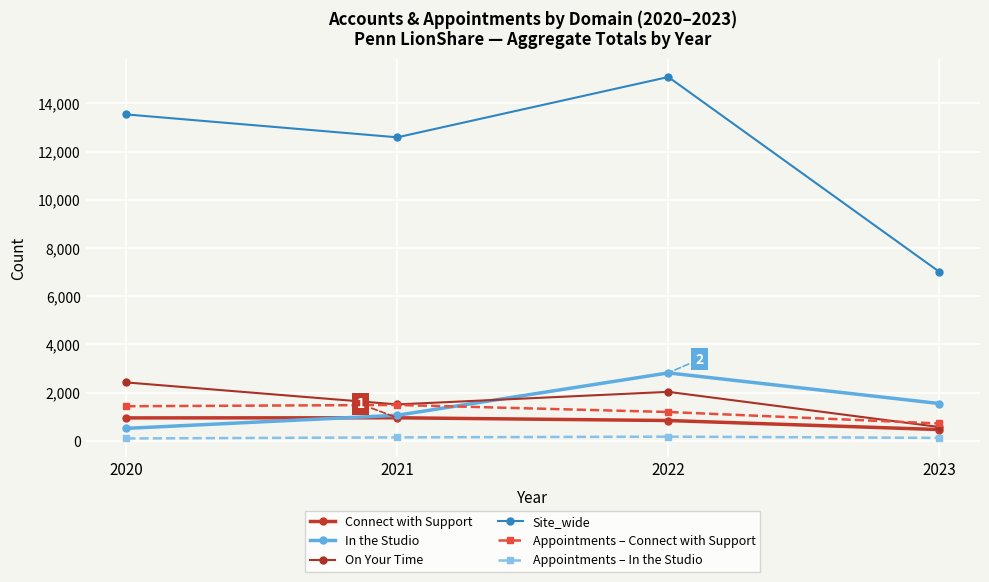

Which series has the widest spread of values?

Site_wide